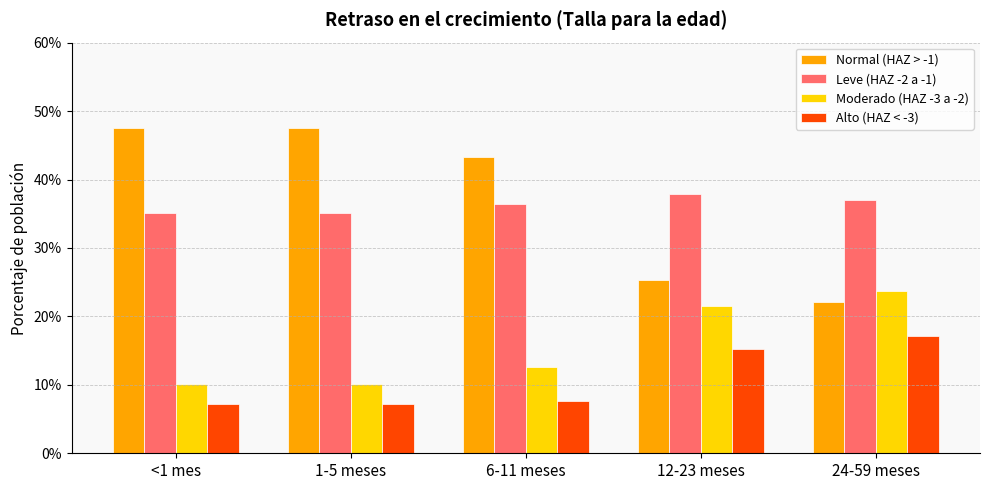

What is the average value of the Moderado (HAZ -3 a -2) series?

0.2